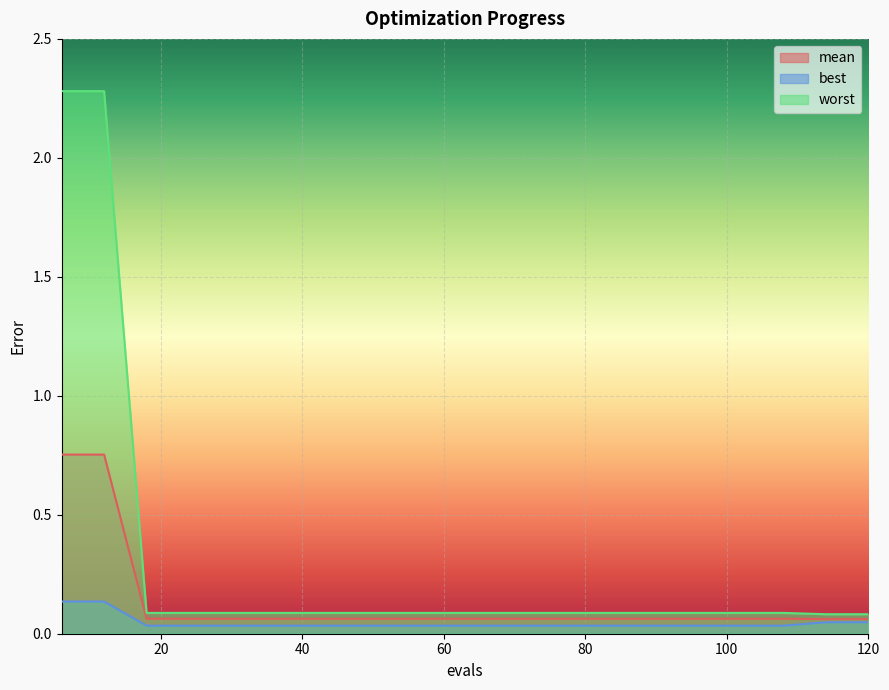

Where is best nearest to the value 0?

18